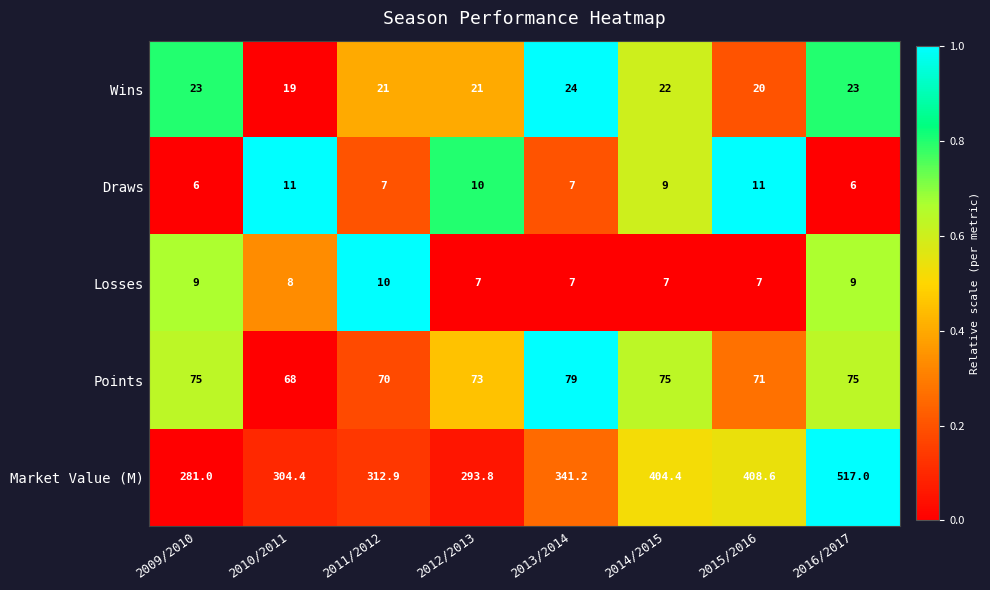

What is the minimum value for Market Value (M)?

281.0